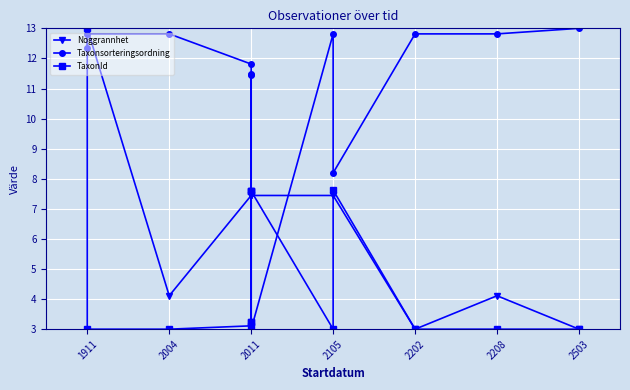

What is the label of the 14th point from the right?

1911